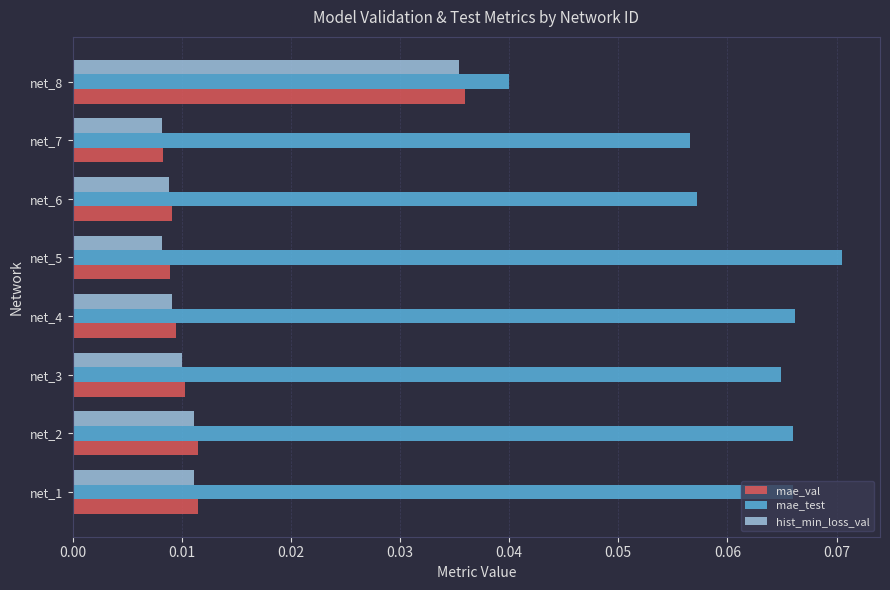

How many mae_val values are between 0 and 1?

8